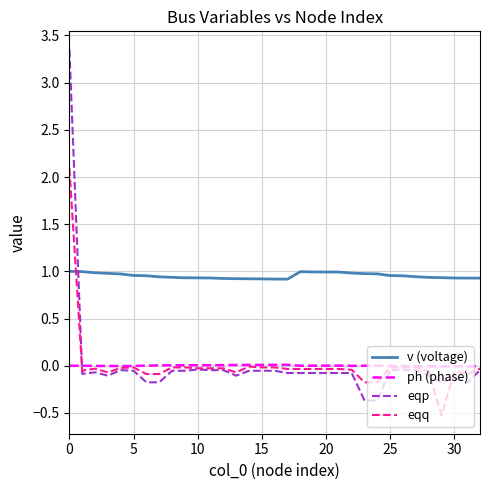

Rank the series by their maximum value, from highest to lowest.

eqp, eqq, v (voltage), ph (phase)